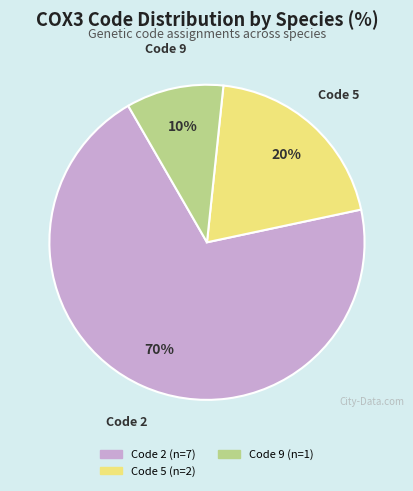

Is there any slice that represents more than half of the pie?

Yes